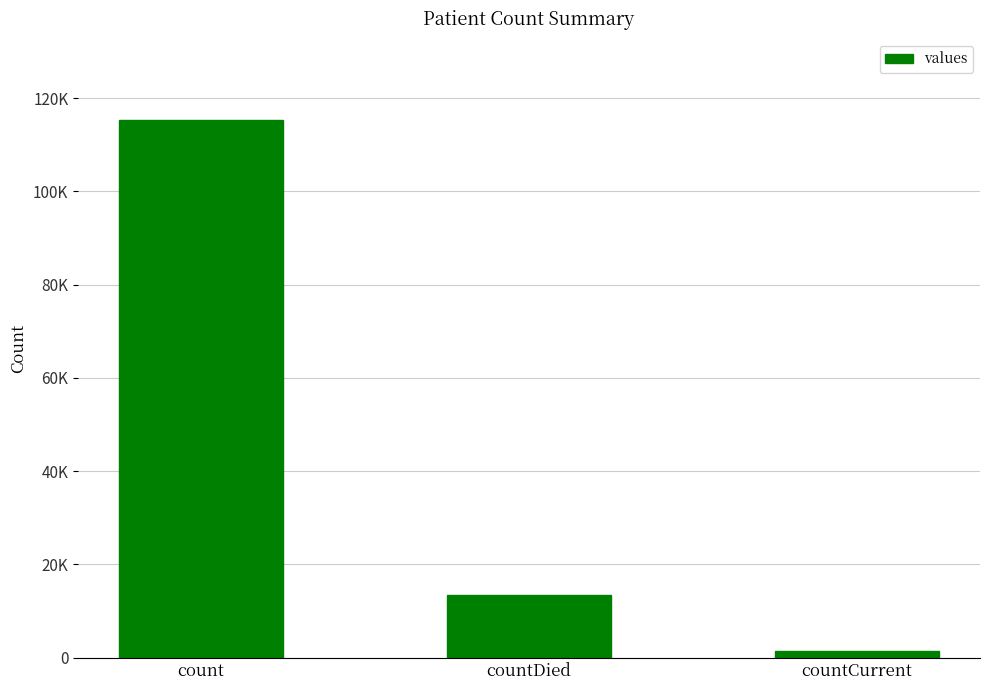

Rank the categories by value from highest to lowest.

count, countDied, countCurrent